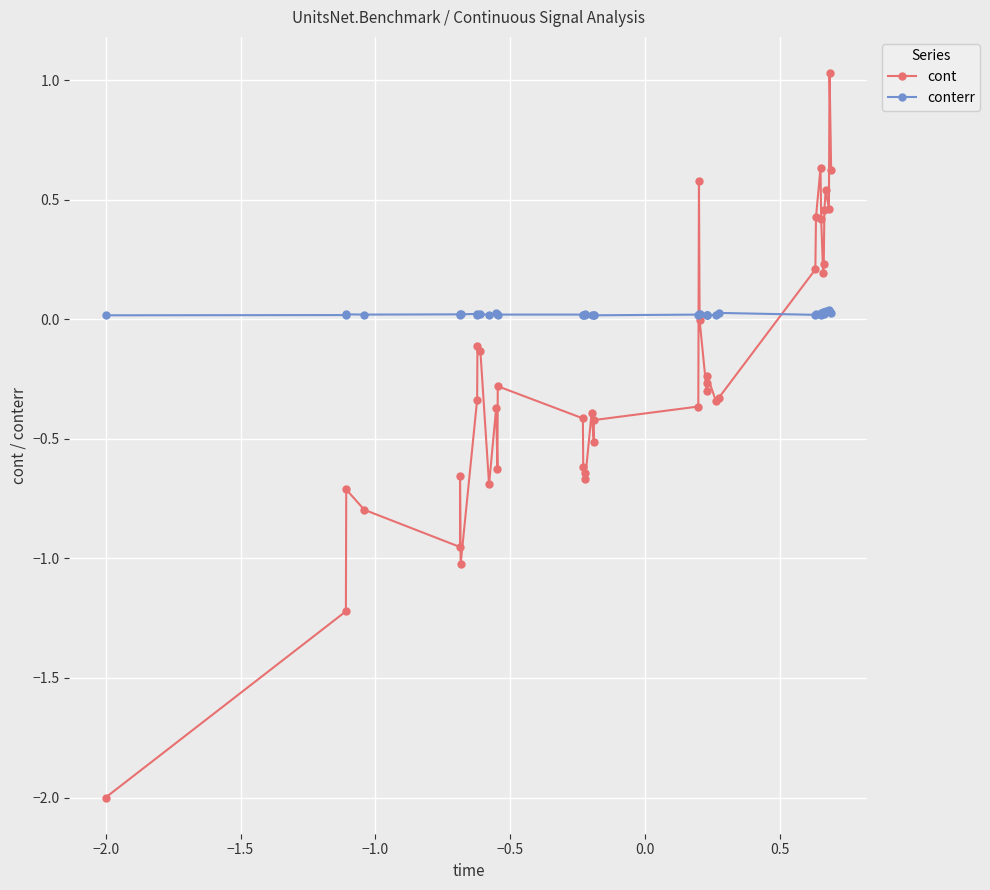

List the series in order of their overall mean, lowest first.

cont, conterr